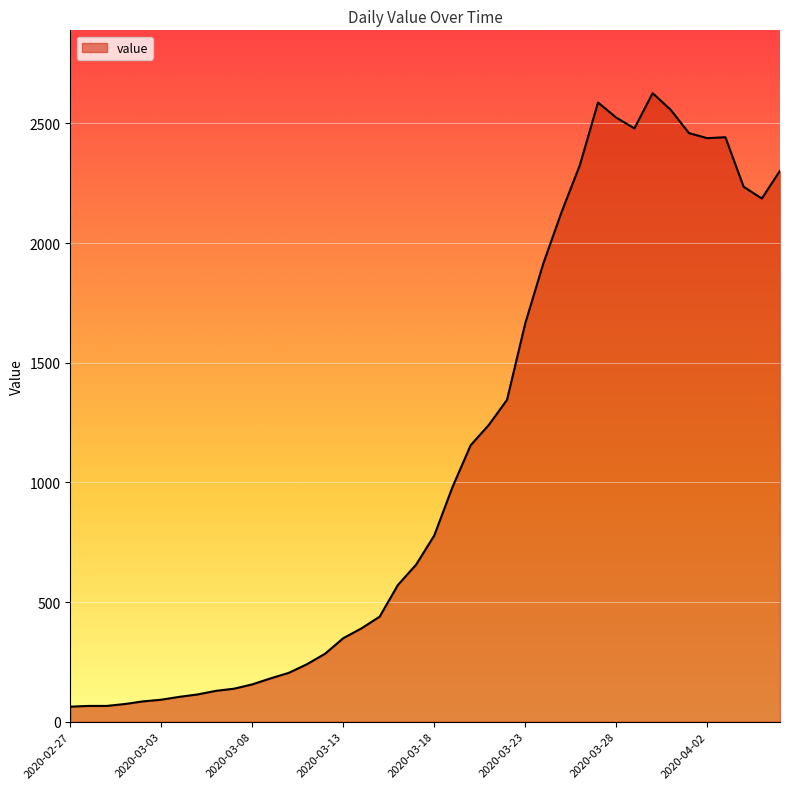

What is the difference between the maximum and minimum values?

2563